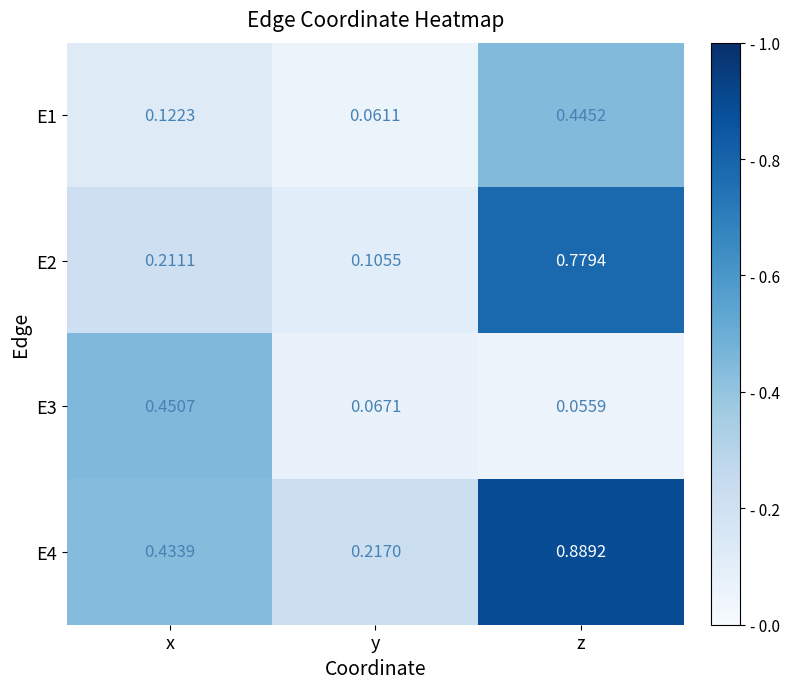

Which category has the highest value in the E1 series?

z